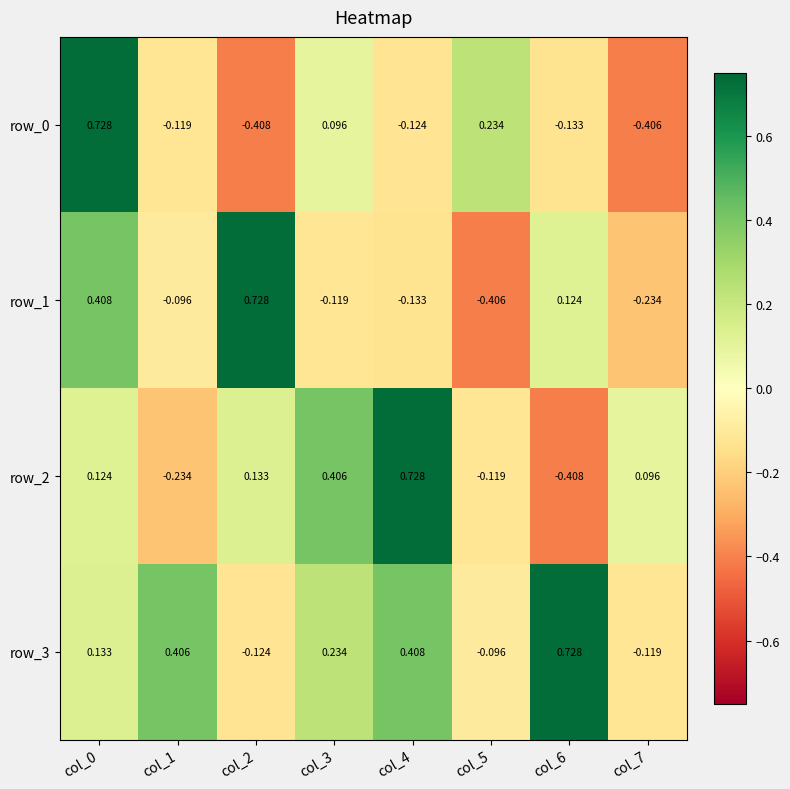

How many data points in row_2 are above 0?

5